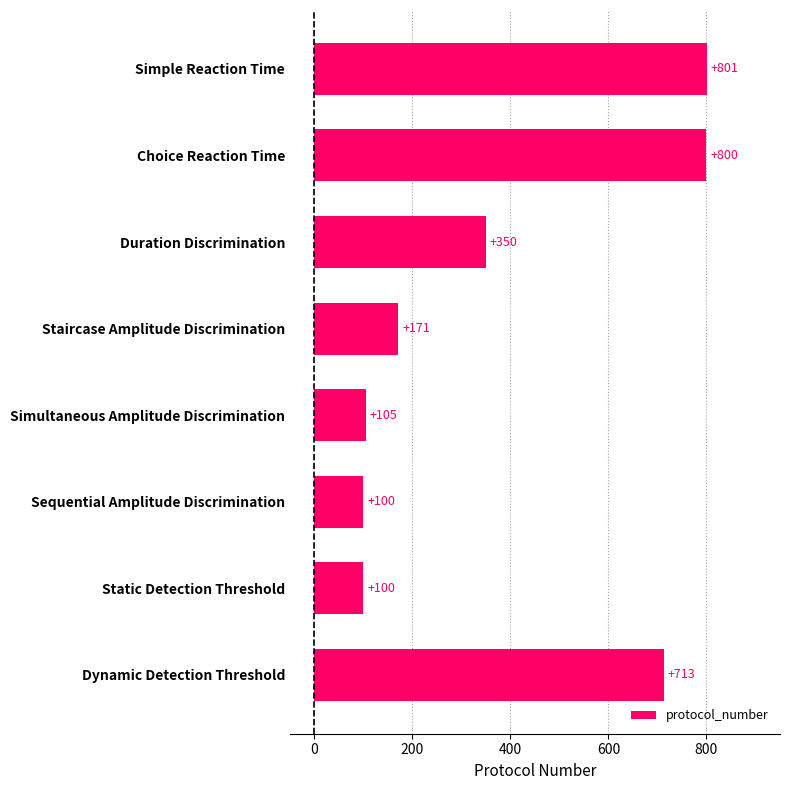

Approximately how many times larger is the value at Choice Reaction Time compared to Static Detection Threshold?

8.0